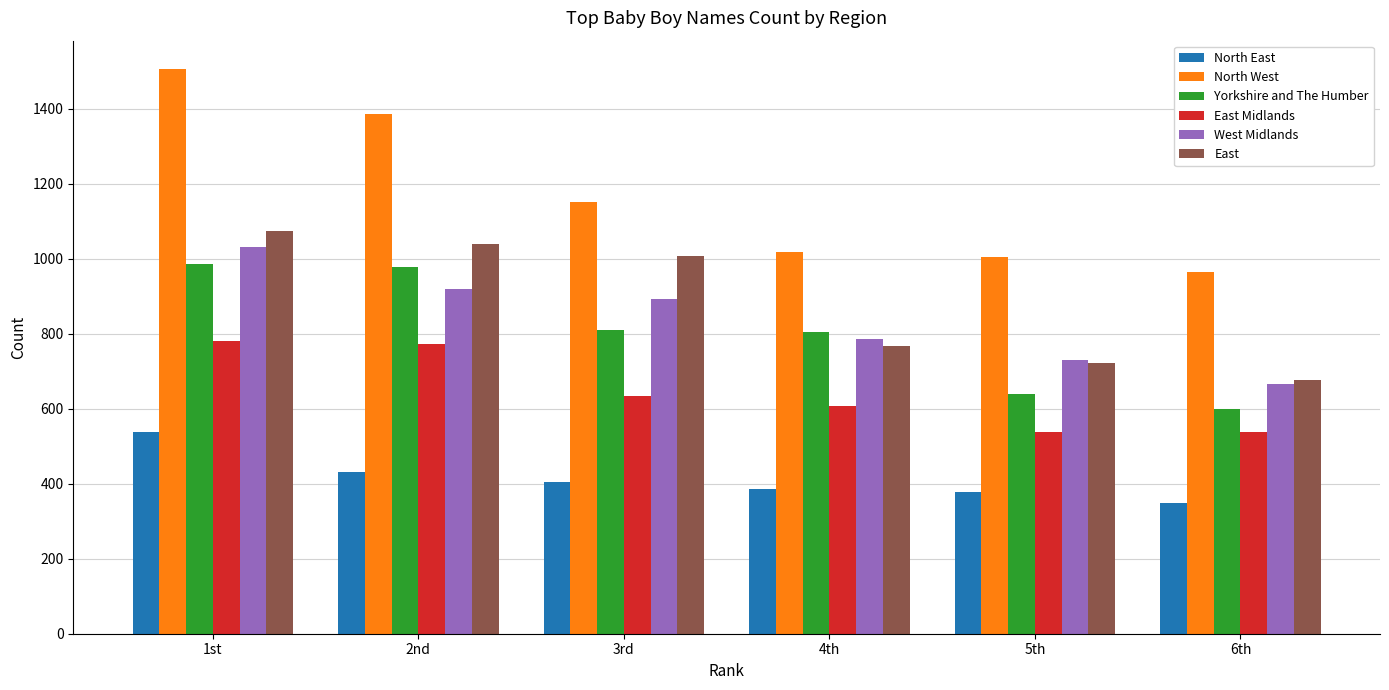

Is the value of North East at 1st greater than the value of Yorkshire and The Humber at 5th?

No